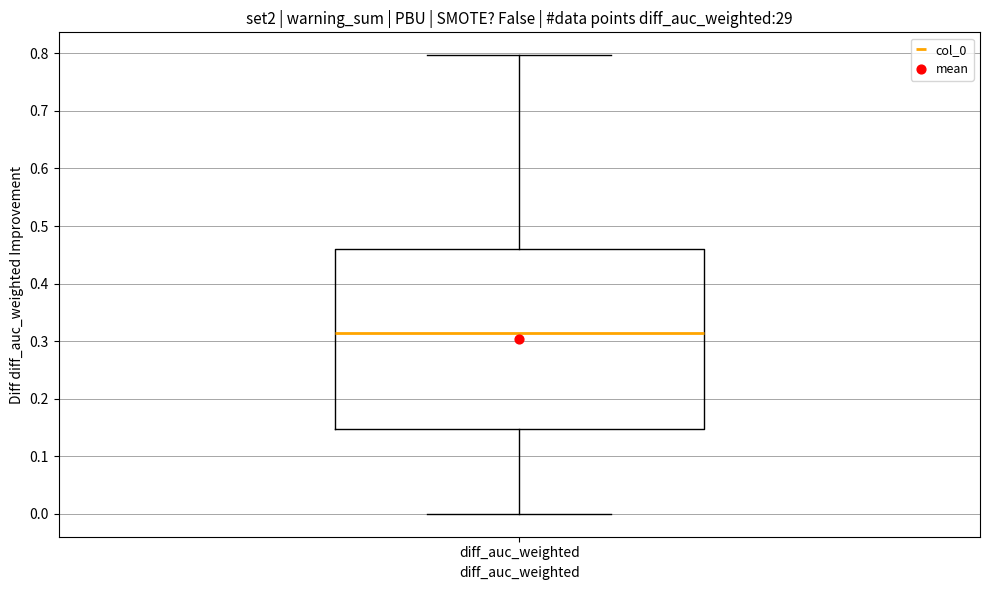

Where does the median line of the box for diff_auc_weighted sit on the y-axis? The values are not printed on the chart, so give them approximately, as read against the axis.

0.31